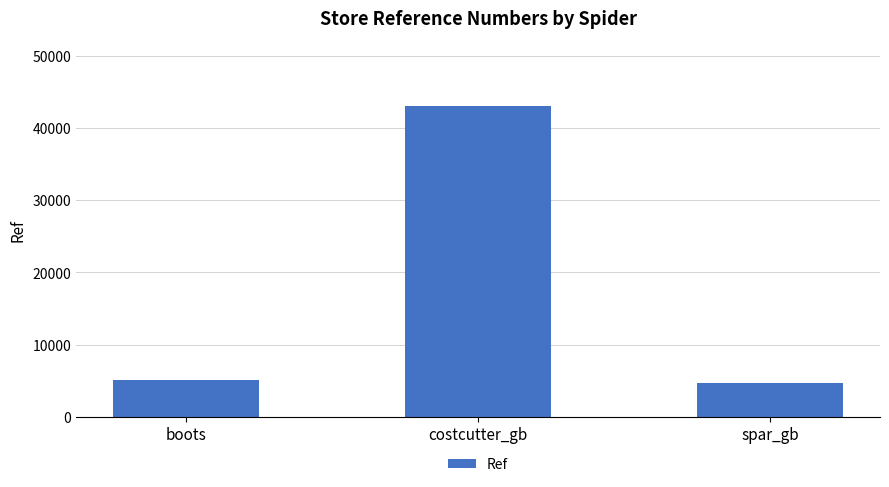

True or false: the data shows 14586 at costcutter_gb.

False